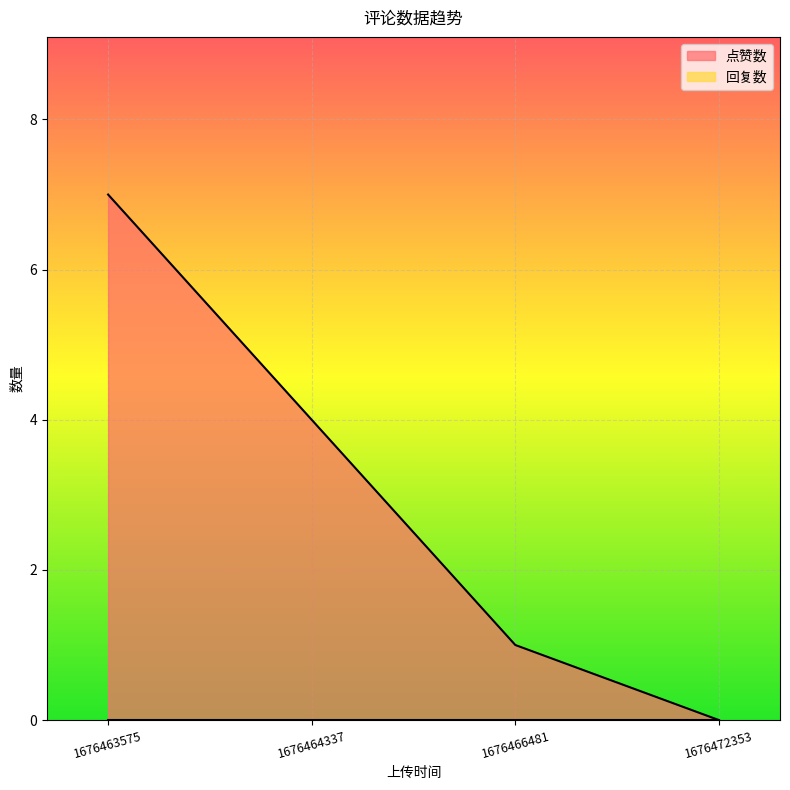

True or false: there are more than 1 points higher than both neighbors.

False